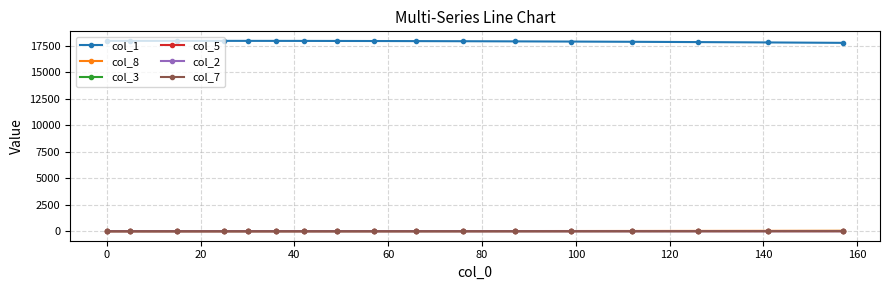

What is the difference between the maximum and minimum values in the col_2 series?

3.5